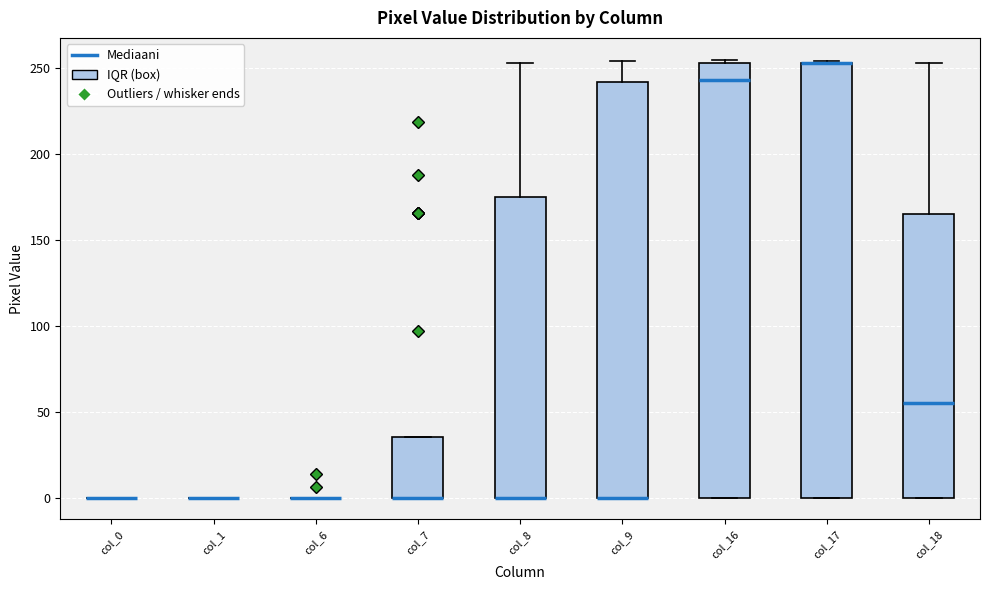

Where is the lower edge of the box for col_17 on the y-axis? The values are not printed on the chart, so give them approximately, as read against the axis.

0